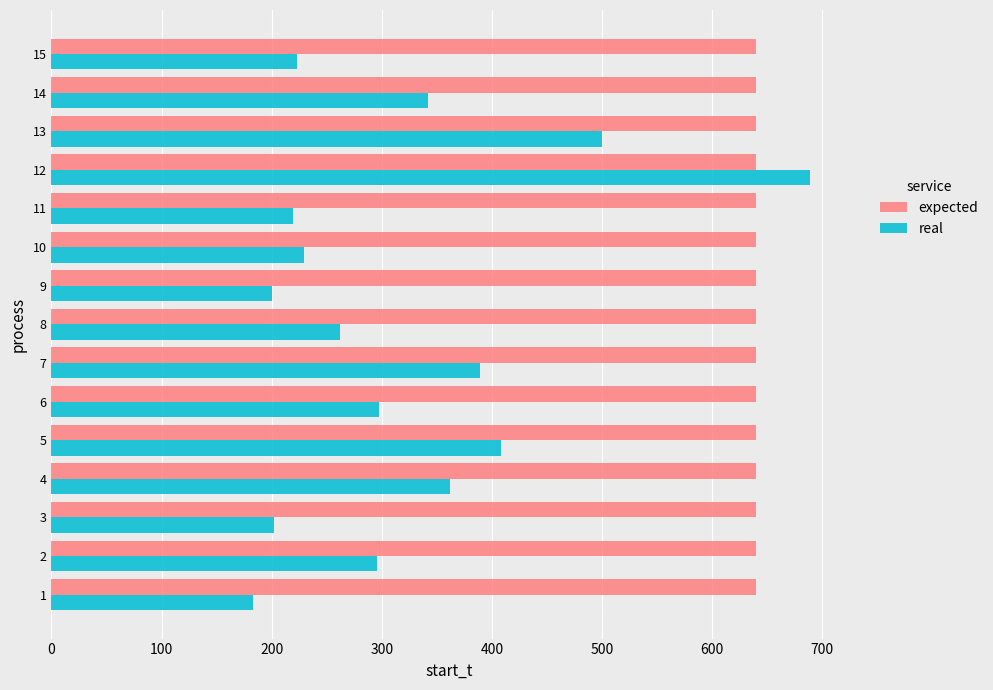

What is the highest value of the expected series?

640.0